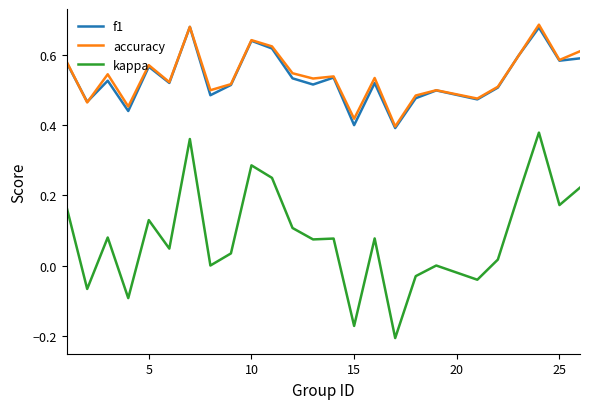

Which series has the widest spread of values?

kappa